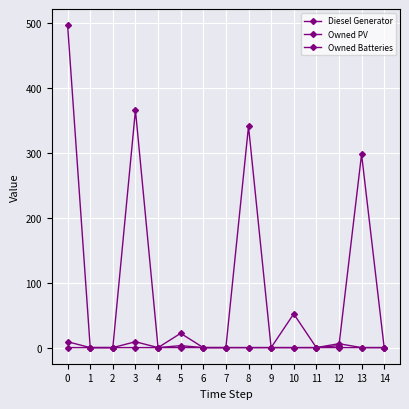

Reading right to left, extract all data points from this chart.

Diesel Generator: 0	298	3	0	52	0	341	0	0	22	0	366	0	0	0
Owned PV: 0	0	0	0	0	0	0	0	0	0	0	0	0	0	497
Owned Batteries: 0	0	6	0	0	0	0	0	0	3	0	9	0	0	9